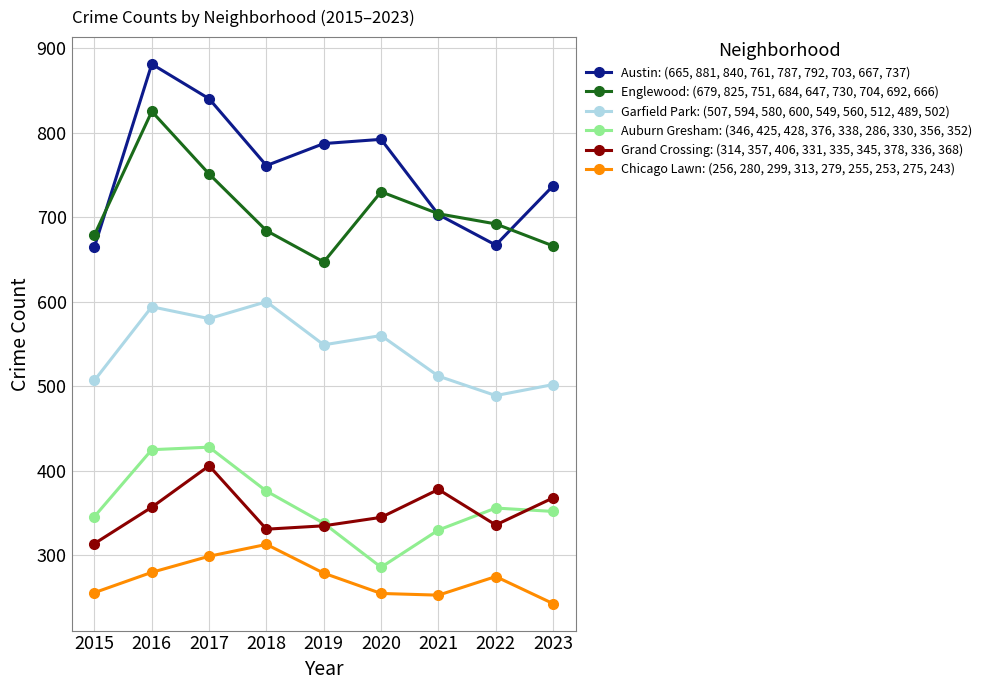

List the series in order of their peak value, lowest first.

Chicago Lawn: (256, 280, 299, 313, 279, 255, 253, 275, 243), Grand Crossing: (314, 357, 406, 331, 335, 345, 378, 336, 368), Auburn Gresham: (346, 425, 428, 376, 338, 286, 330, 356, 352), Garfield Park: (507, 594, 580, 600, 549, 560, 512, 489, 502), Englewood: (679, 825, 751, 684, 647, 730, 704, 692, 666), Austin: (665, 881, 840, 761, 787, 792, 703, 667, 737)